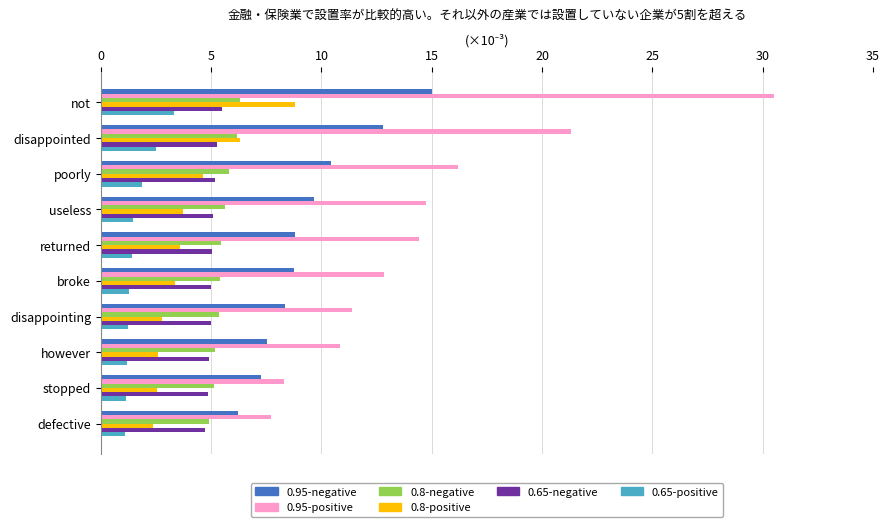

Is the value of 0.8-positive at however greater than the value of 0.95-negative at useless?

No